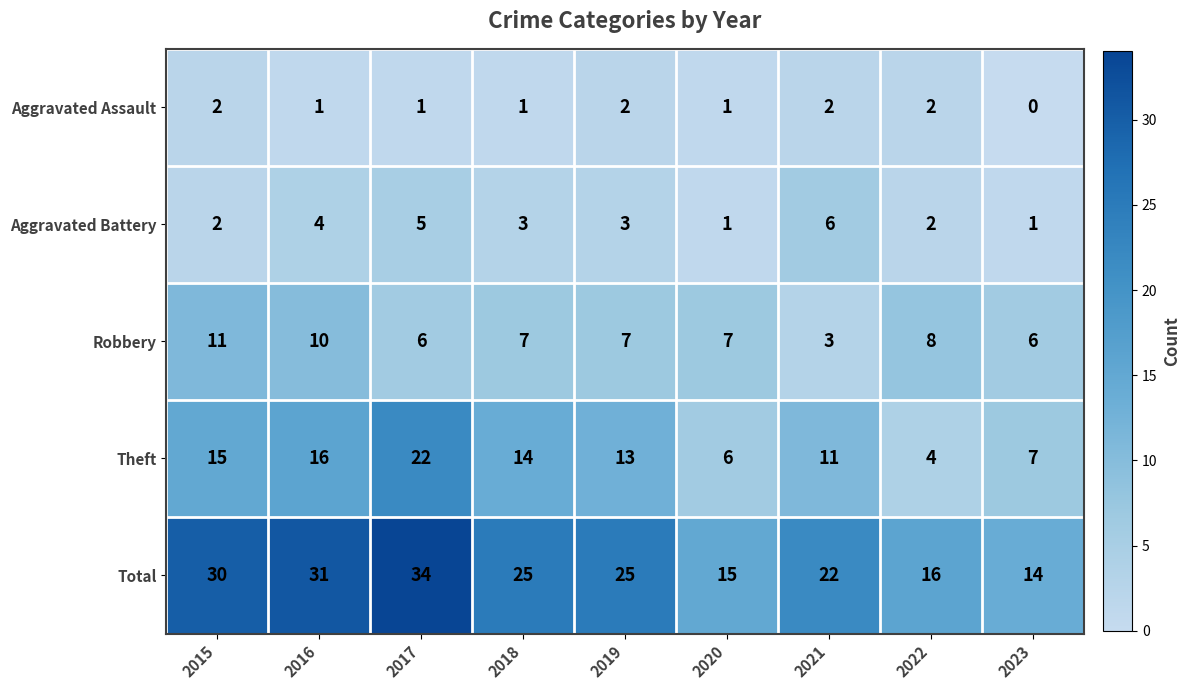

What value does the Robbery series have at 2015?

11